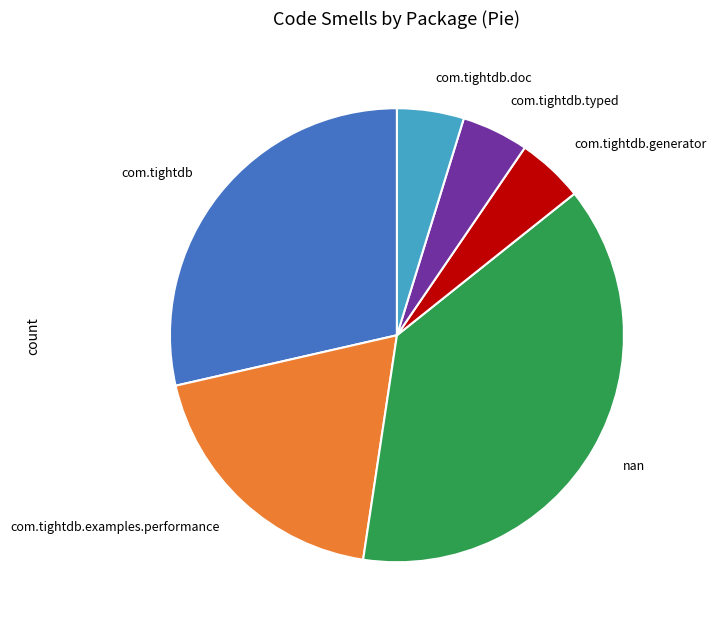

How many slices are in this pie chart?

6